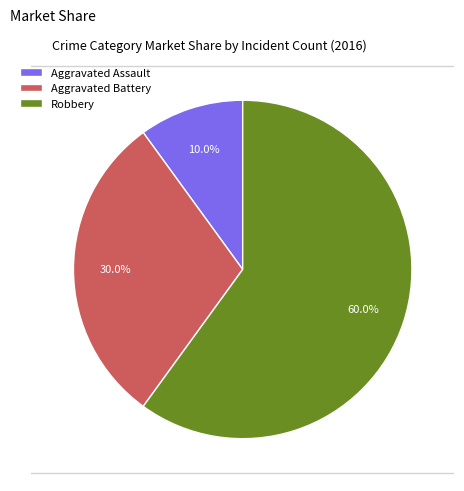

To the nearest percent, what is the difference between the Aggravated Battery and Robbery slice percentages?

30%